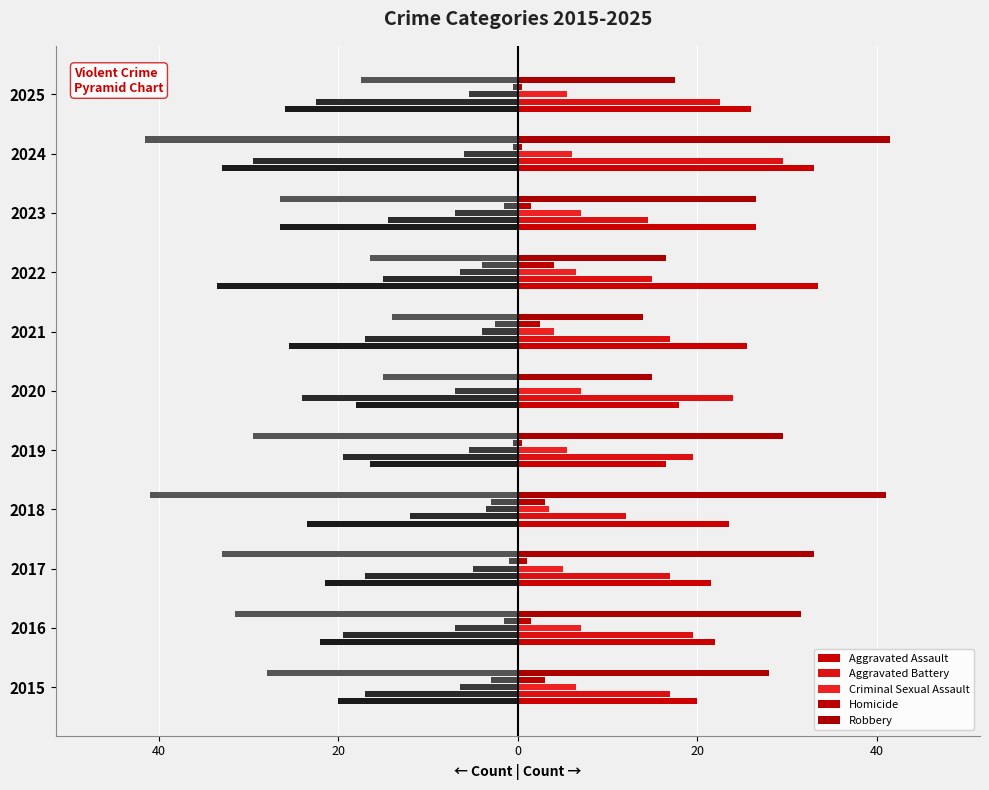

What is the value of the Aggravated Battery bar at the 3rd from the left?

-17.0